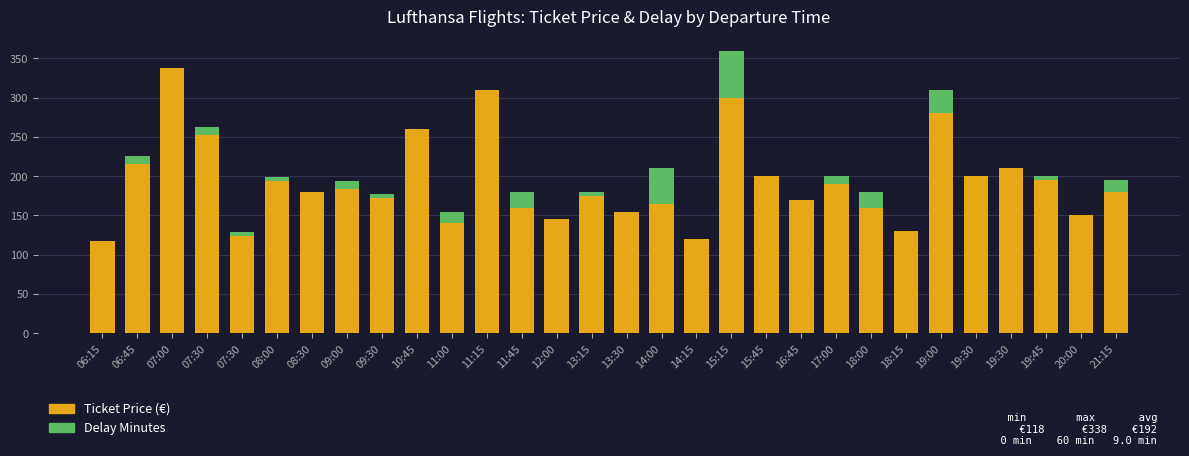

At 06:45, list the series in order from largest to smallest.

Ticket Price (€), Delay Minutes